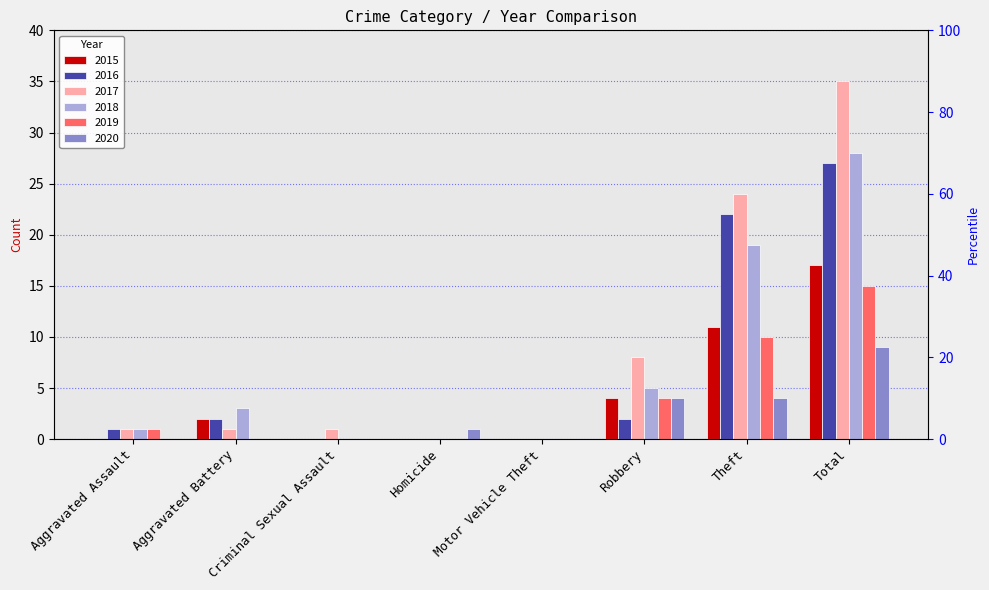

What are all the series names shown in the legend?

2015, 2016, 2017, 2018, 2019, 2020